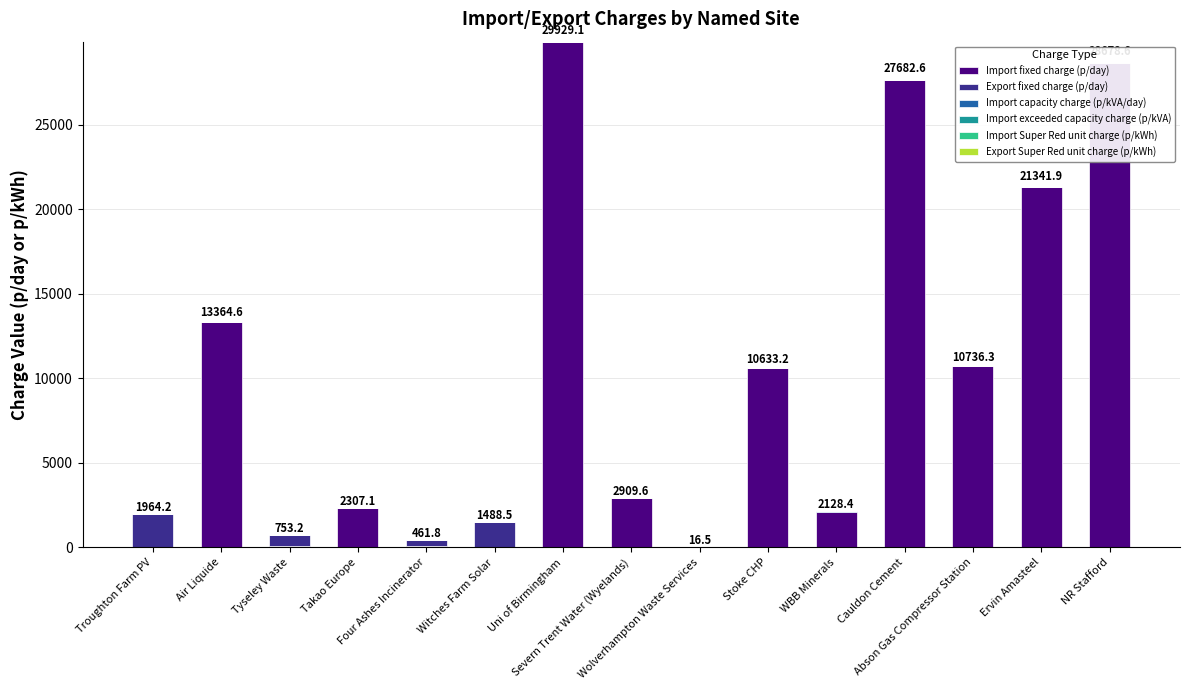

Between Wolverhampton Waste Services and Troughton Farm PV, which is larger?

Wolverhampton Waste Services